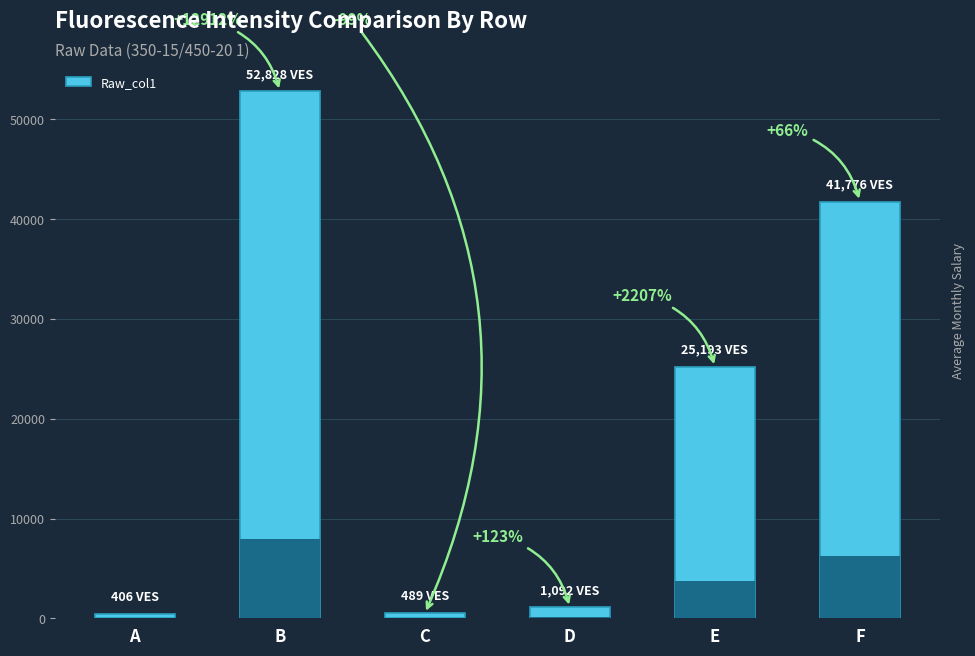

Does the chart contain any negative values?

No